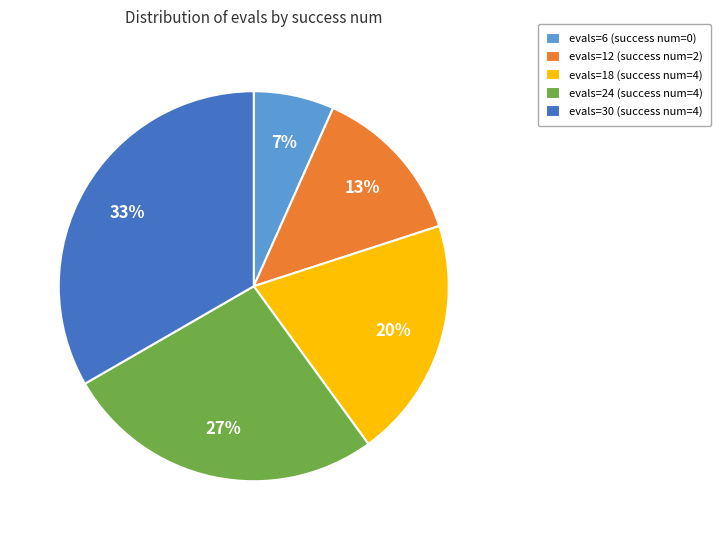

What percentage is the evals=6 (success num=0) slice, to the nearest percent?

7%